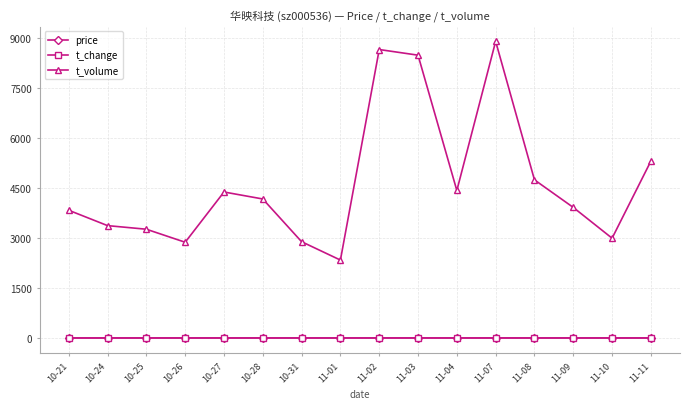

True or false: t_volume has more than 2 points higher than both neighbors.

True